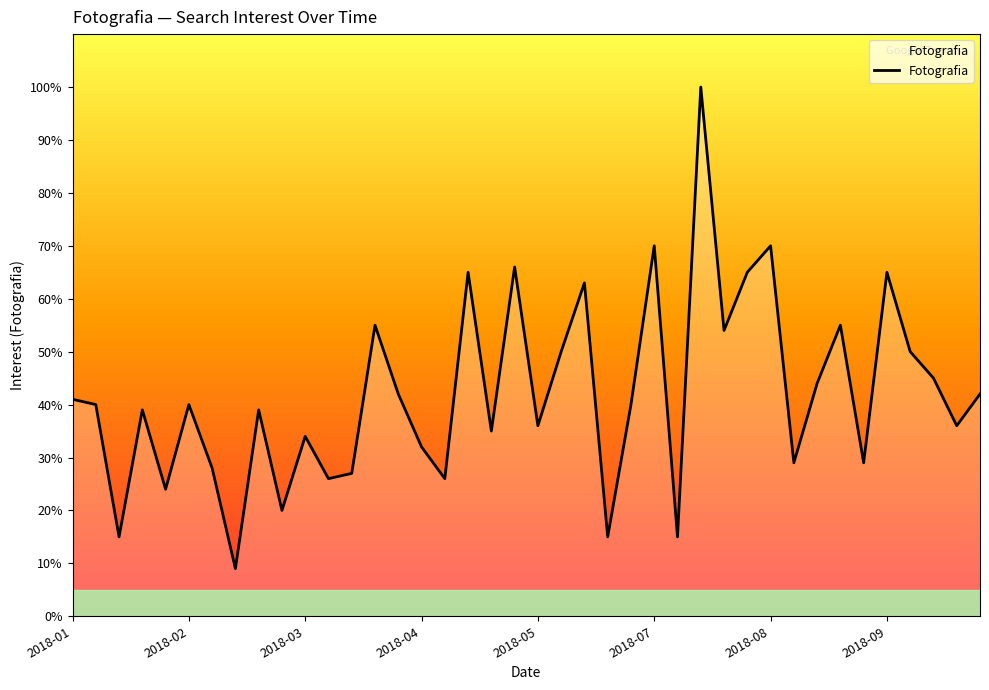

What is the greatest value displayed?

100